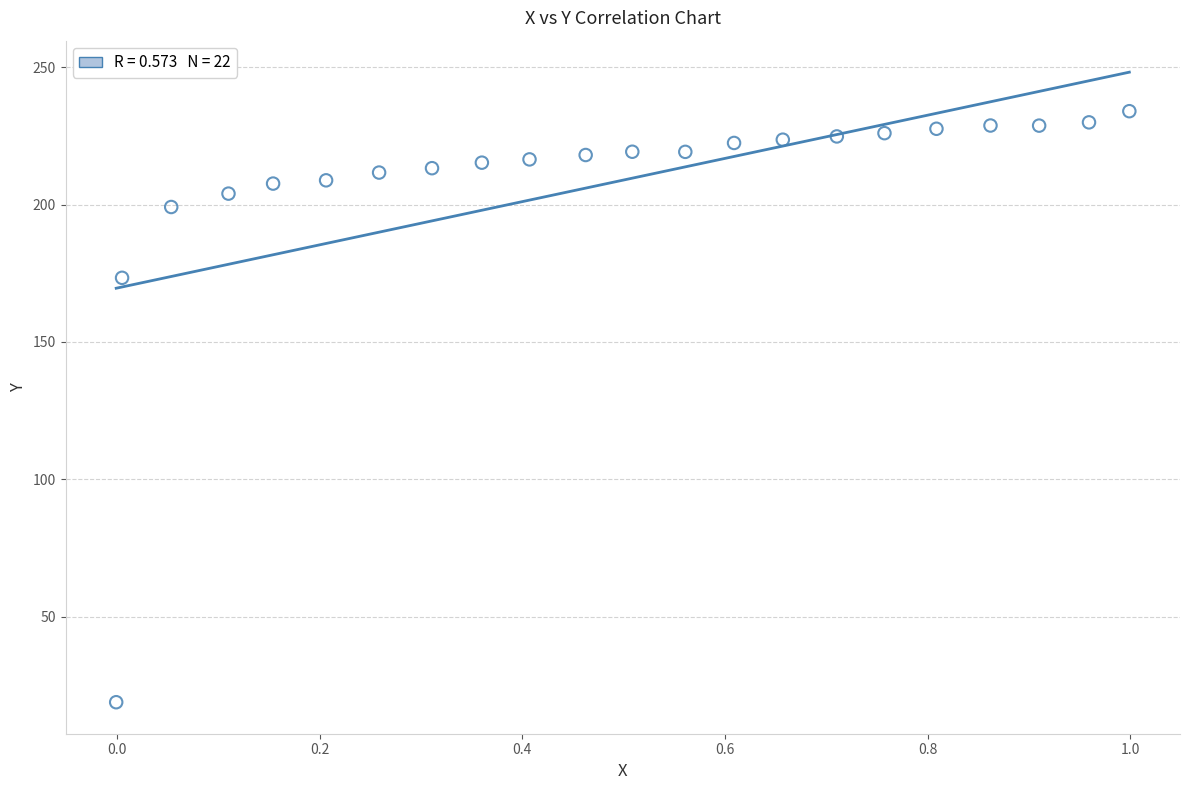

What Y value in the scatter plot is closest to 126?

173.4